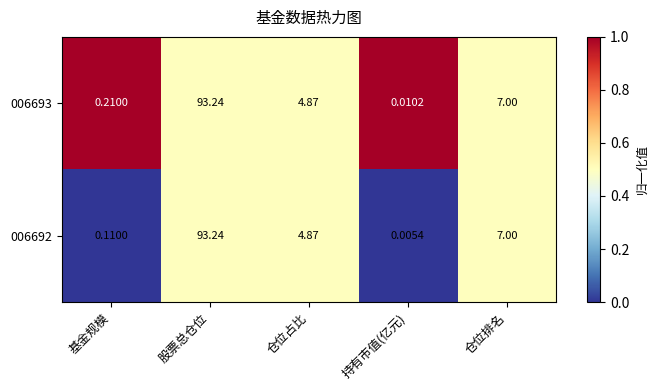

Rank the categories by 006692 value from highest to lowest.

股票总仓位, 仓位排名, 仓位占比, 基金规模, 持有市值(亿元)